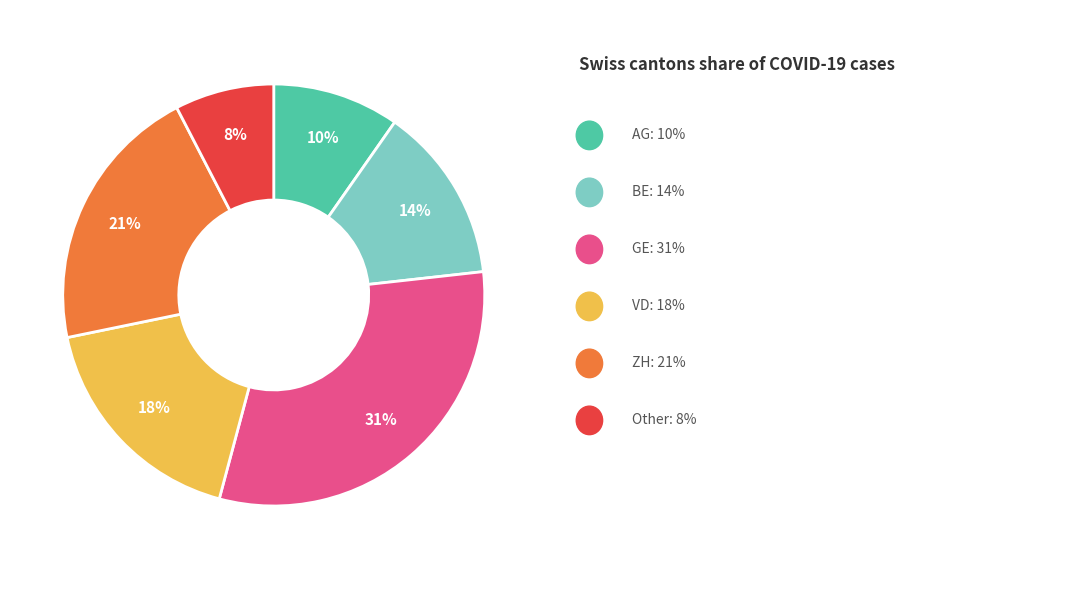

Is there a majority slice in this chart?

No